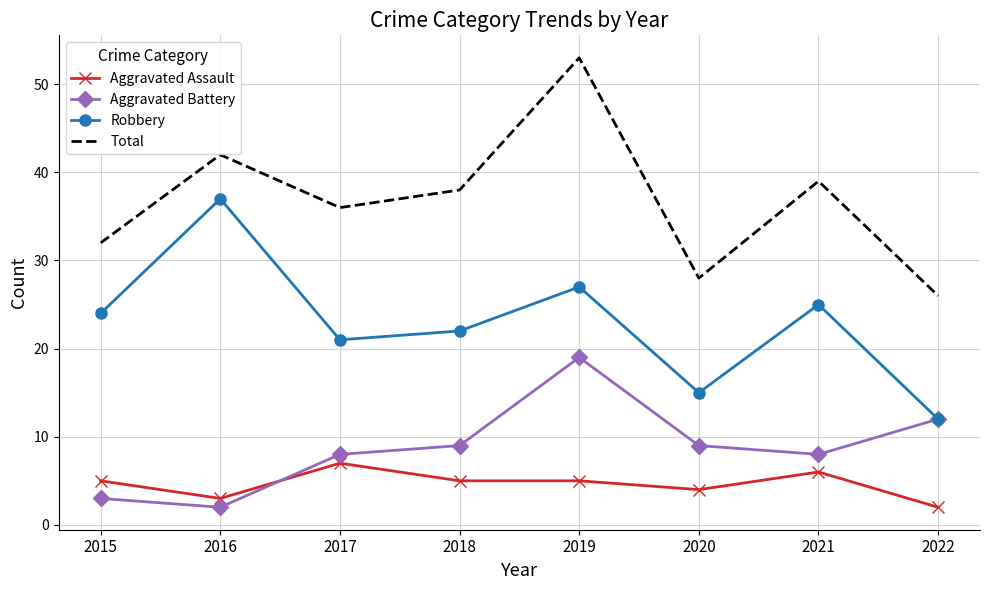

Where is the first local maximum for Robbery?

2016